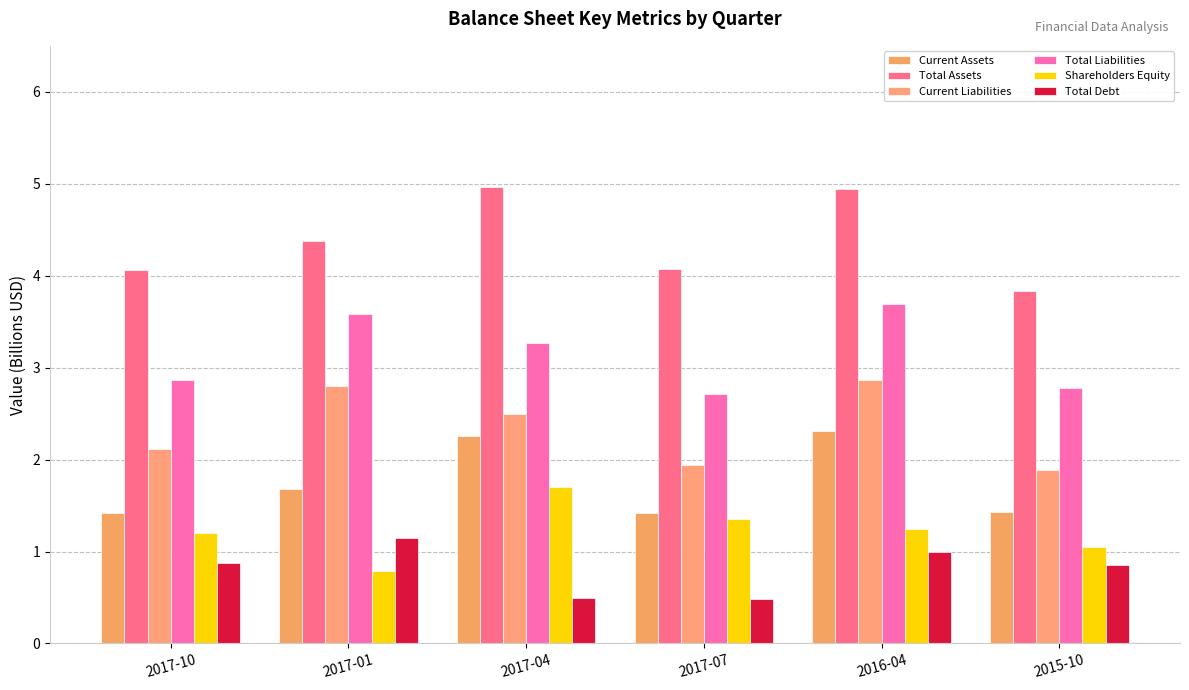

What is the sum of all Current Liabilities values?

14.1